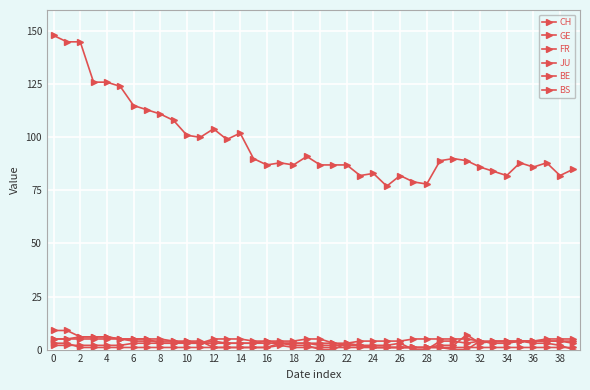

At which label is BS closest to 3?

10